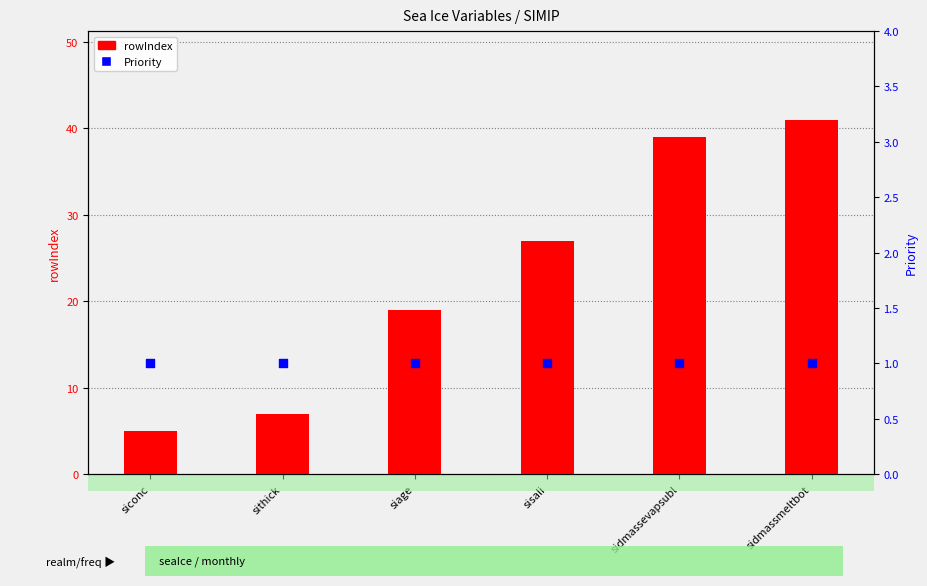

What are all the series names shown in the legend?

rowIndex, Priority